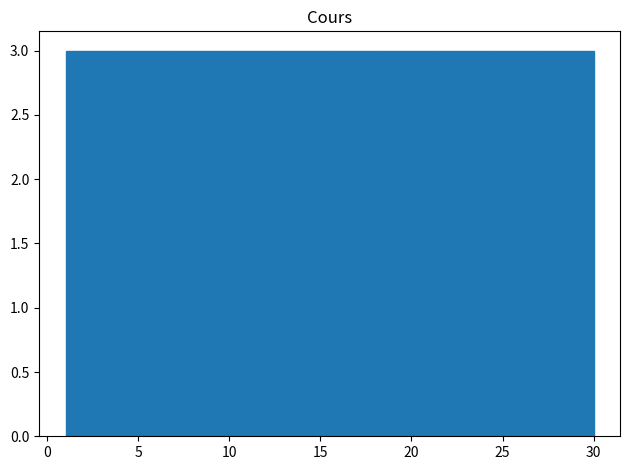

Reading left to right, transcribe this chart: for each bar, give the range it covers on the x-axis and its height. Neither the bar edges nor the heights are printed on the chart, so give them approximately, as read against the axes.

1.0 to 3.9: 3
3.9 to 6.8: 3
6.8 to 9.7: 3
9.7 to 12.6: 3
12.6 to 15.5: 3
15.5 to 18.4: 3
18.4 to 21.3: 3
21.3 to 24.2: 3
24.2 to 27.1: 3
27.1 to 30.0: 3